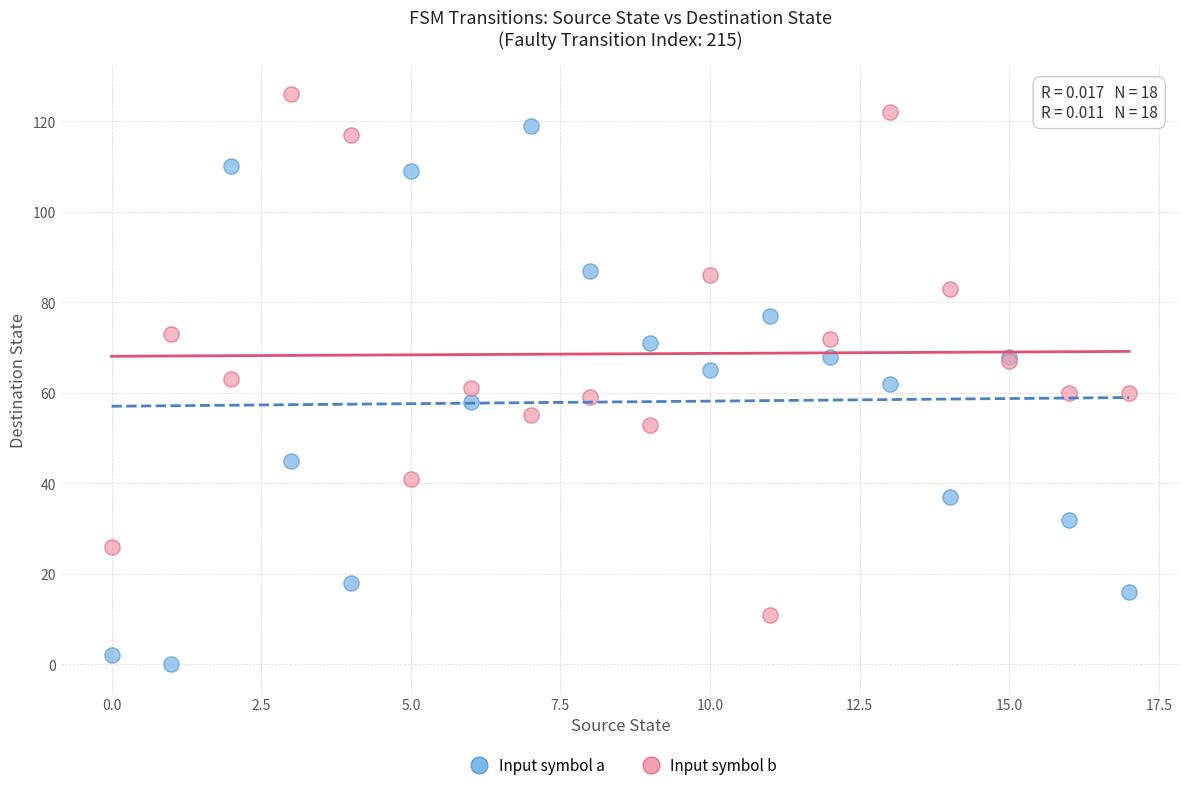

What are all the series names shown in the legend?

Input symbol a, Input symbol b